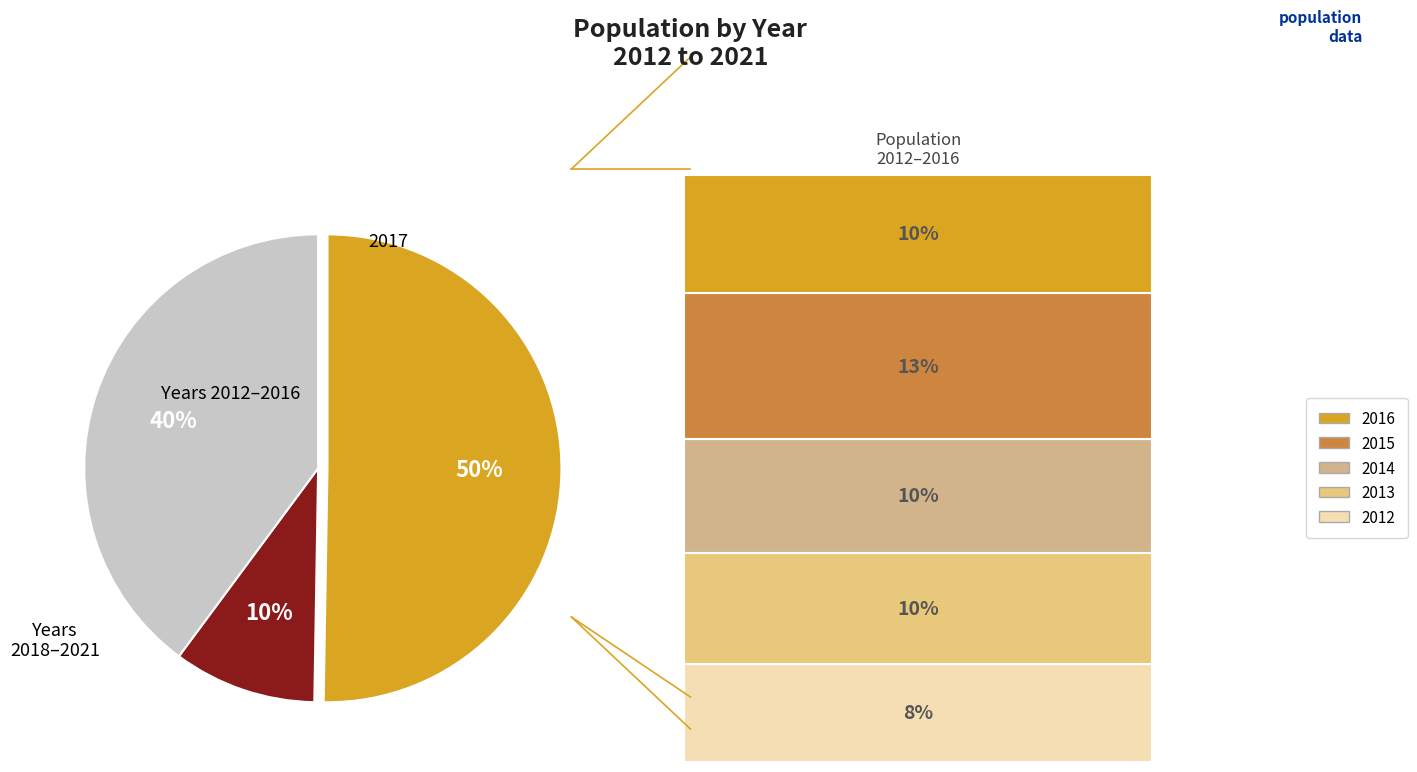

To the nearest percent, what is the average slice percentage?

33%